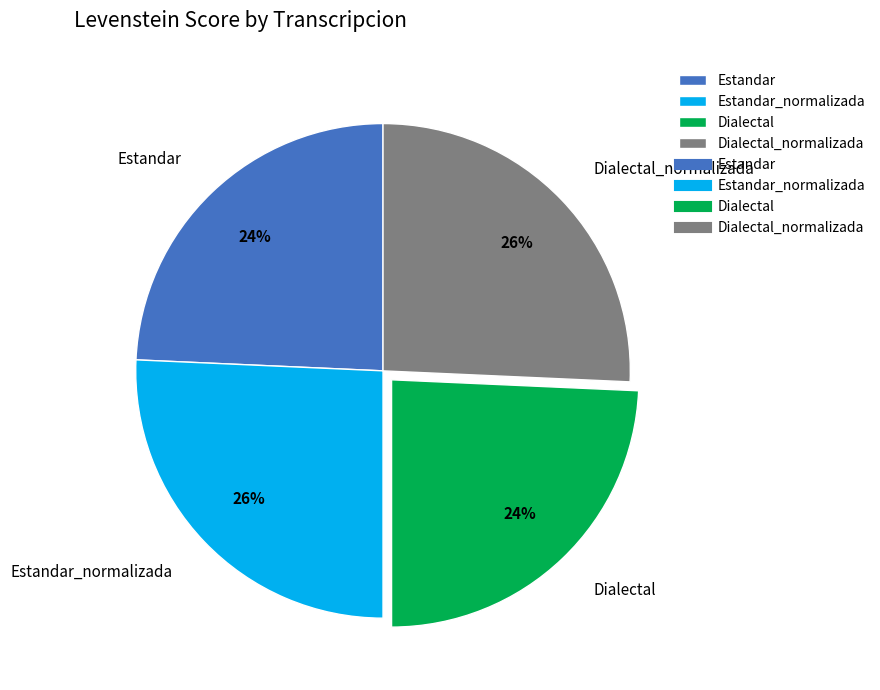

The Dialectal slice represents 24% of the pie. True or false?

True